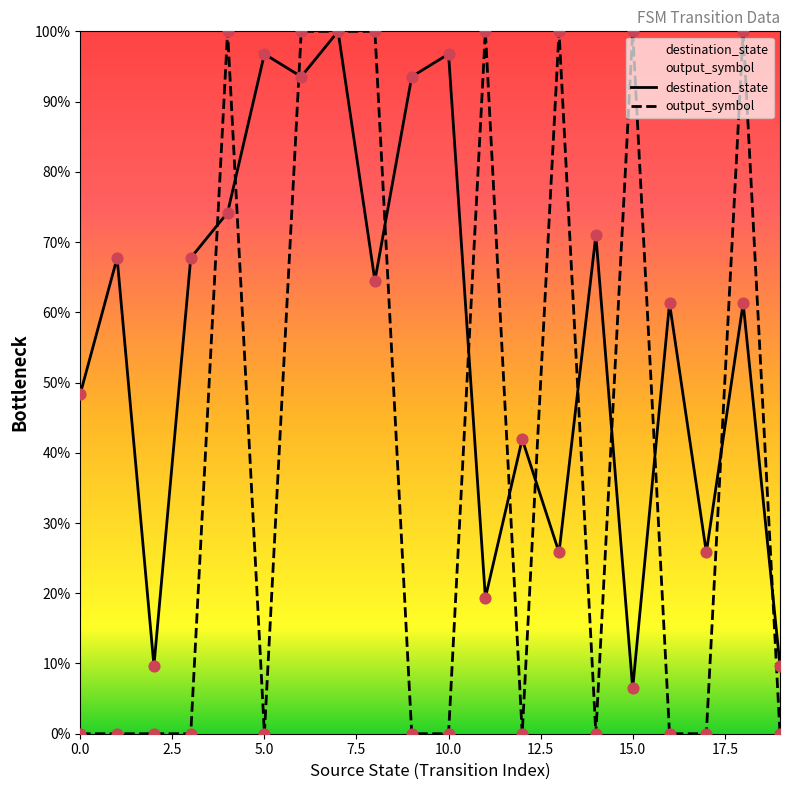

Which series reaches the minimum Y coordinate?

output_symbol